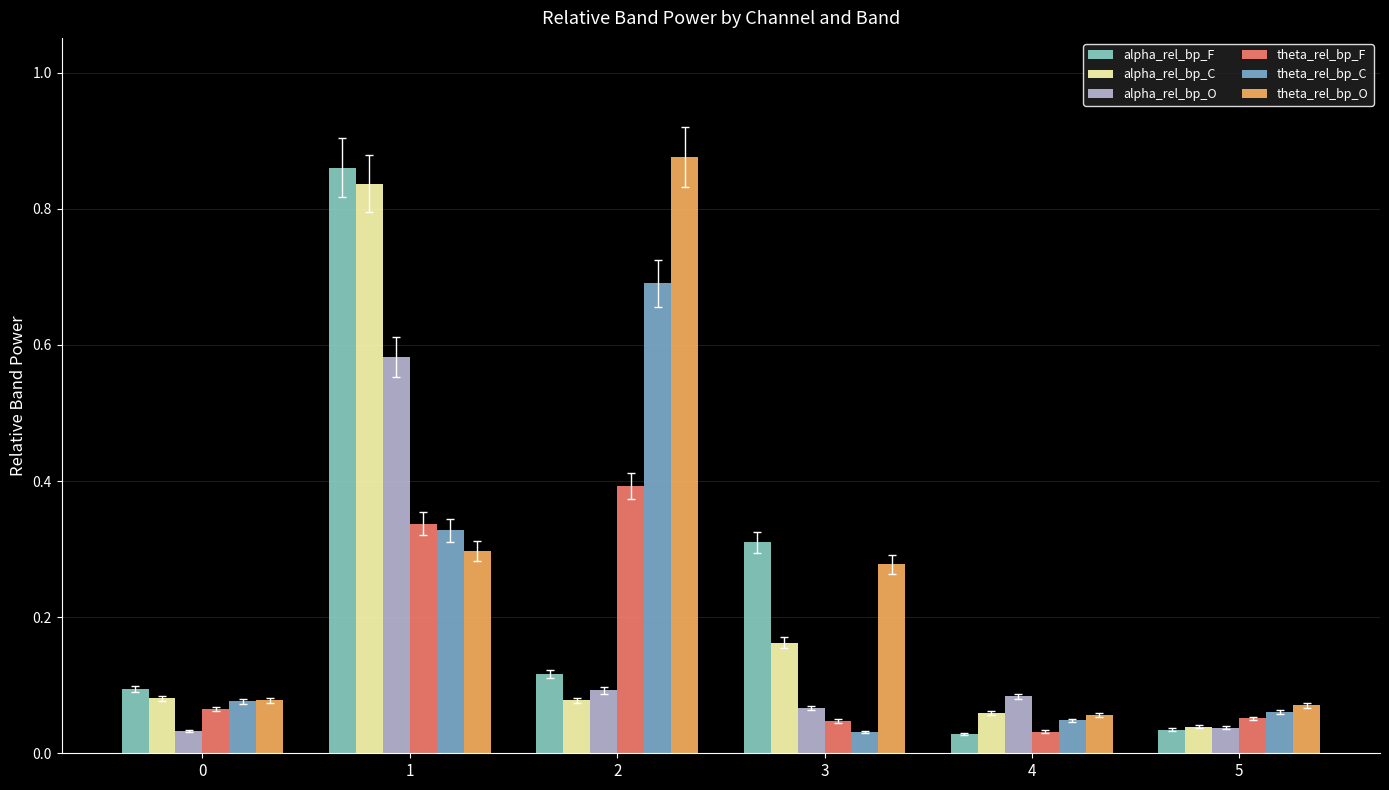

Which series has the largest total across all categories?

theta_rel_bp_O